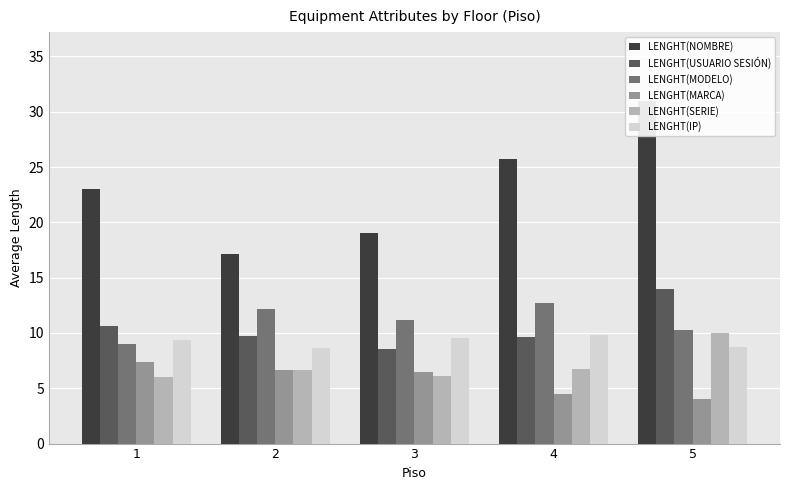

List the series in order of their peak value, lowest first.

LENGHT(MARCA), LENGHT(IP), LENGHT(SERIE), LENGHT(MODELO), LENGHT(USUARIO SESIÓN), LENGHT(NOMBRE)